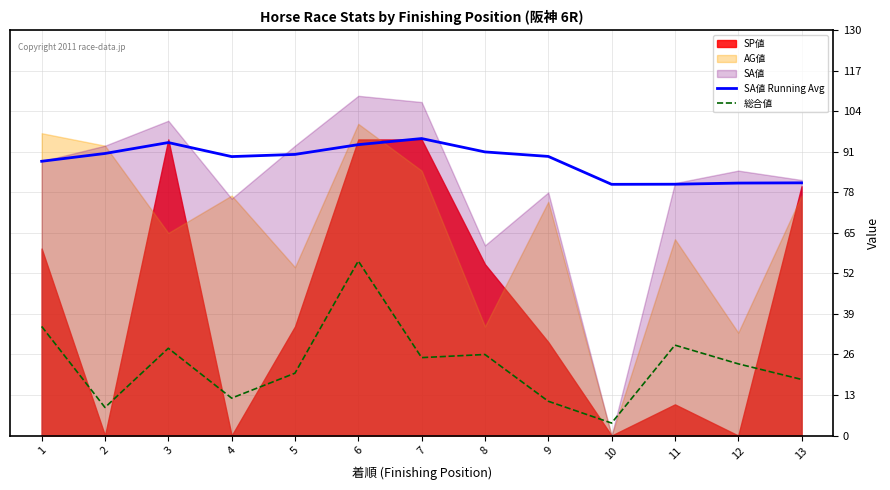

Which category has the lowest value in the 総合値 series?

10